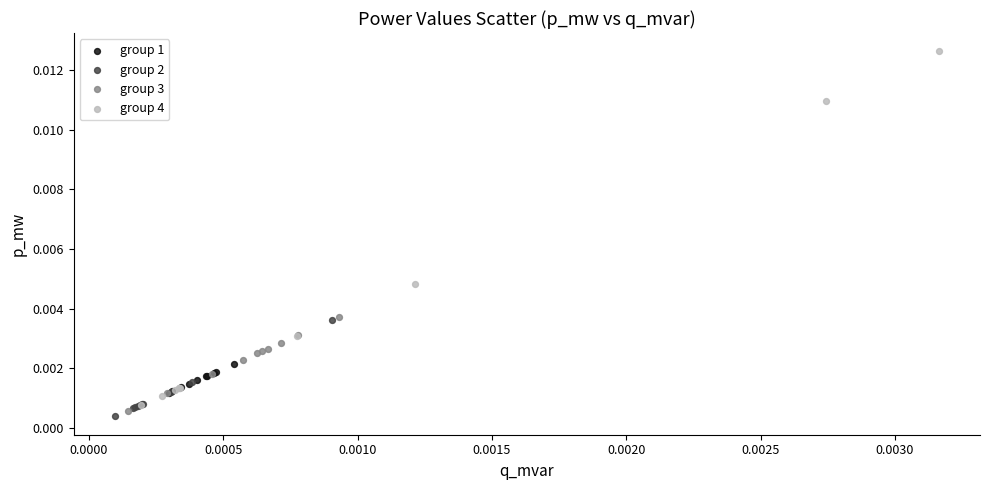

Which series reaches the maximum Y coordinate?

group 4